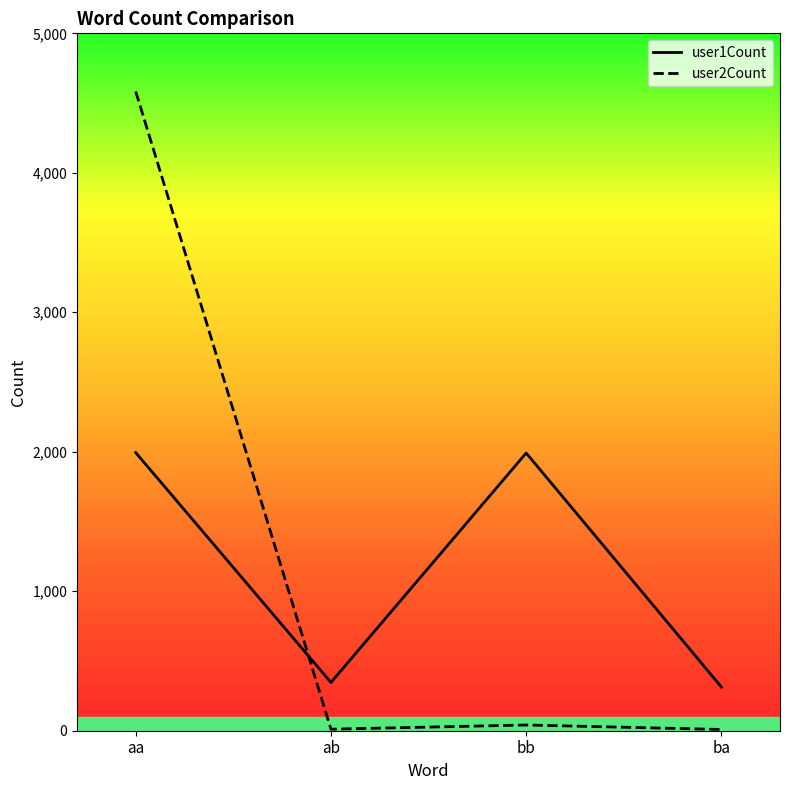

The user2Count series shows 4583 at aa. True or false?

True